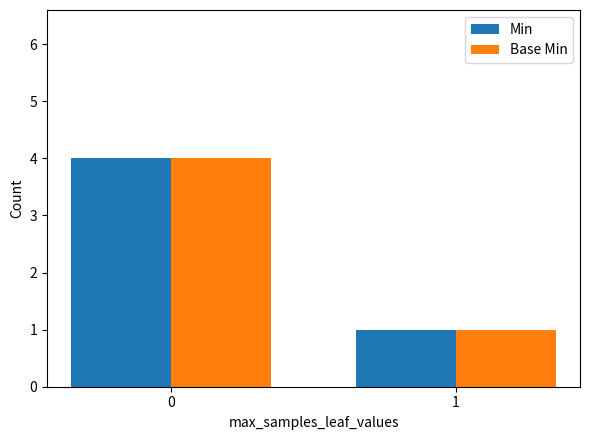

What are all the series names shown in the legend?

Min, Base Min